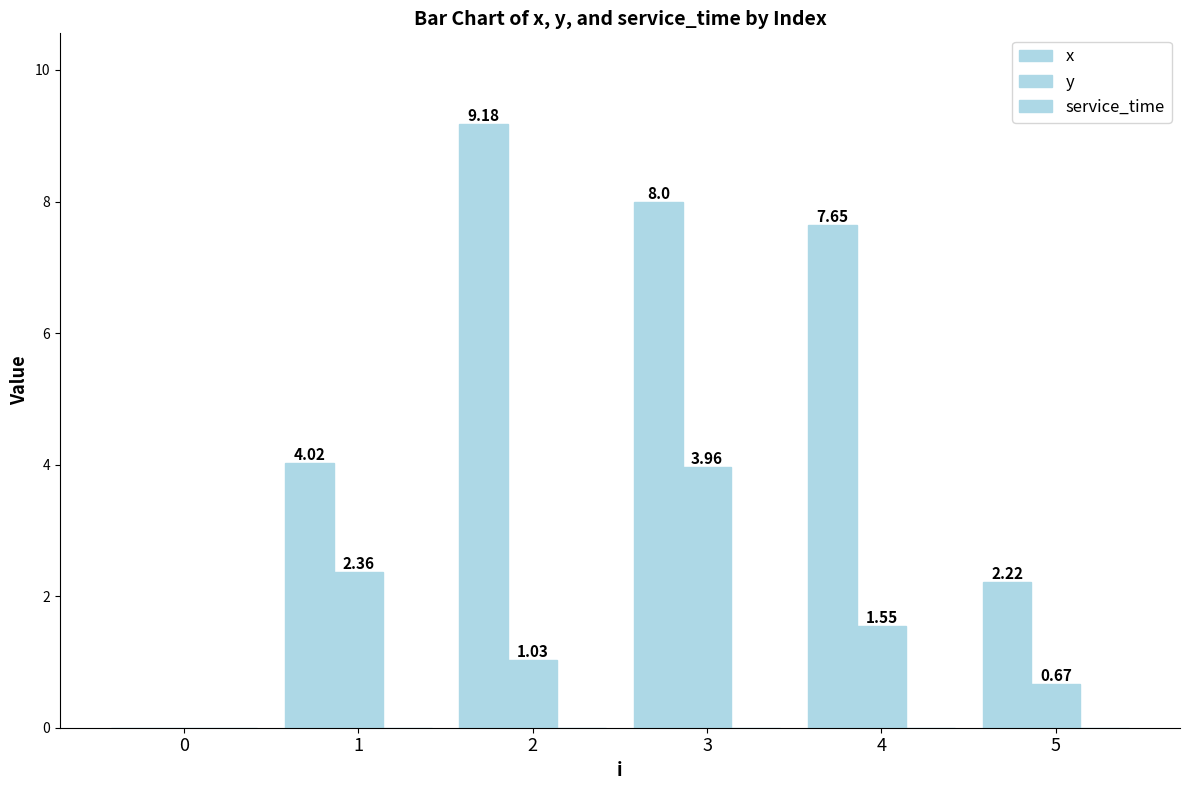

Between 3 and 4, which is larger?

3